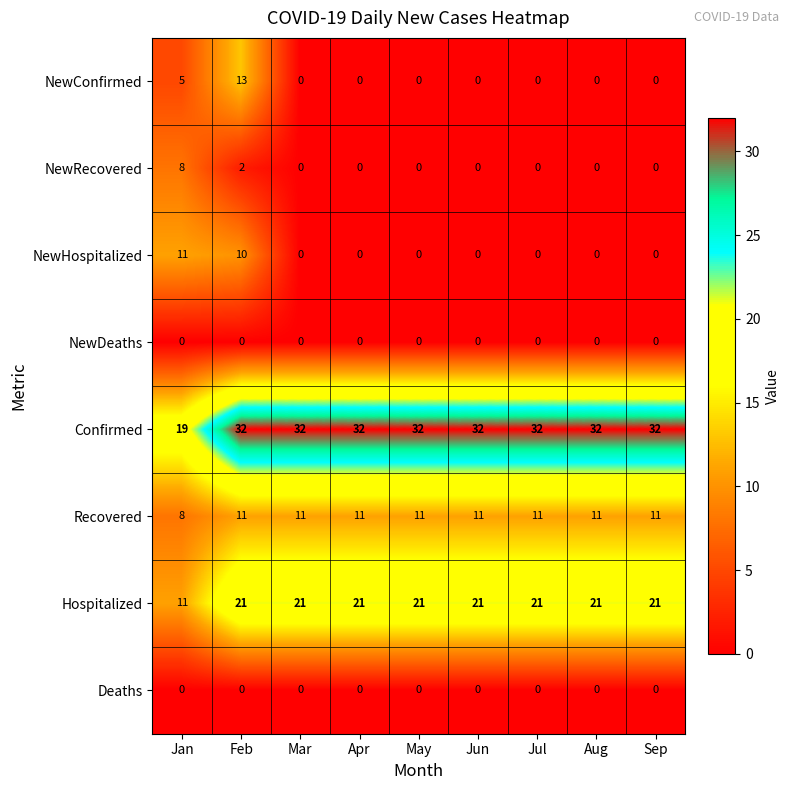

How many data points does each series have?

9